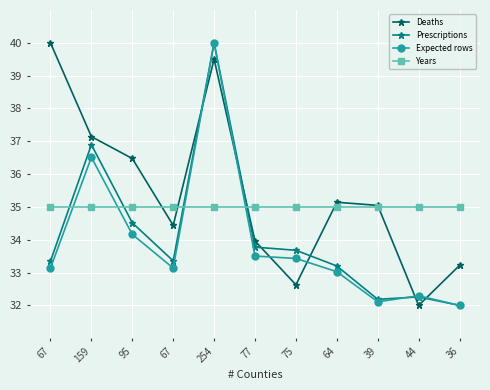

How many data points in Prescriptions are less than 33?

3